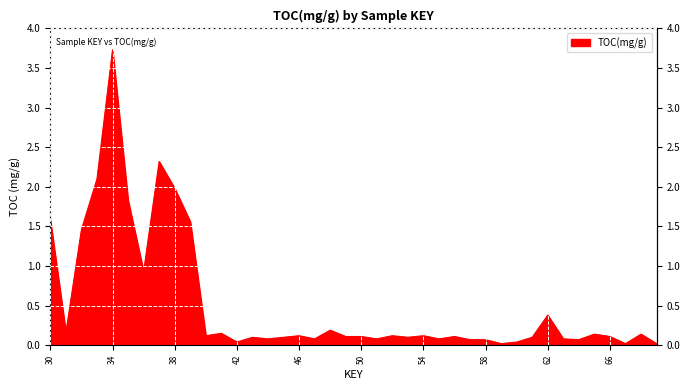

What is the greatest value displayed?

3.7